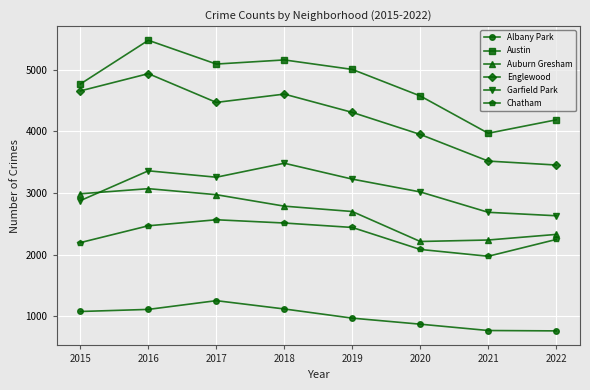

At 2016, list the series in order from smallest to largest.

Albany Park, Chatham, Auburn Gresham, Garfield Park, Englewood, Austin